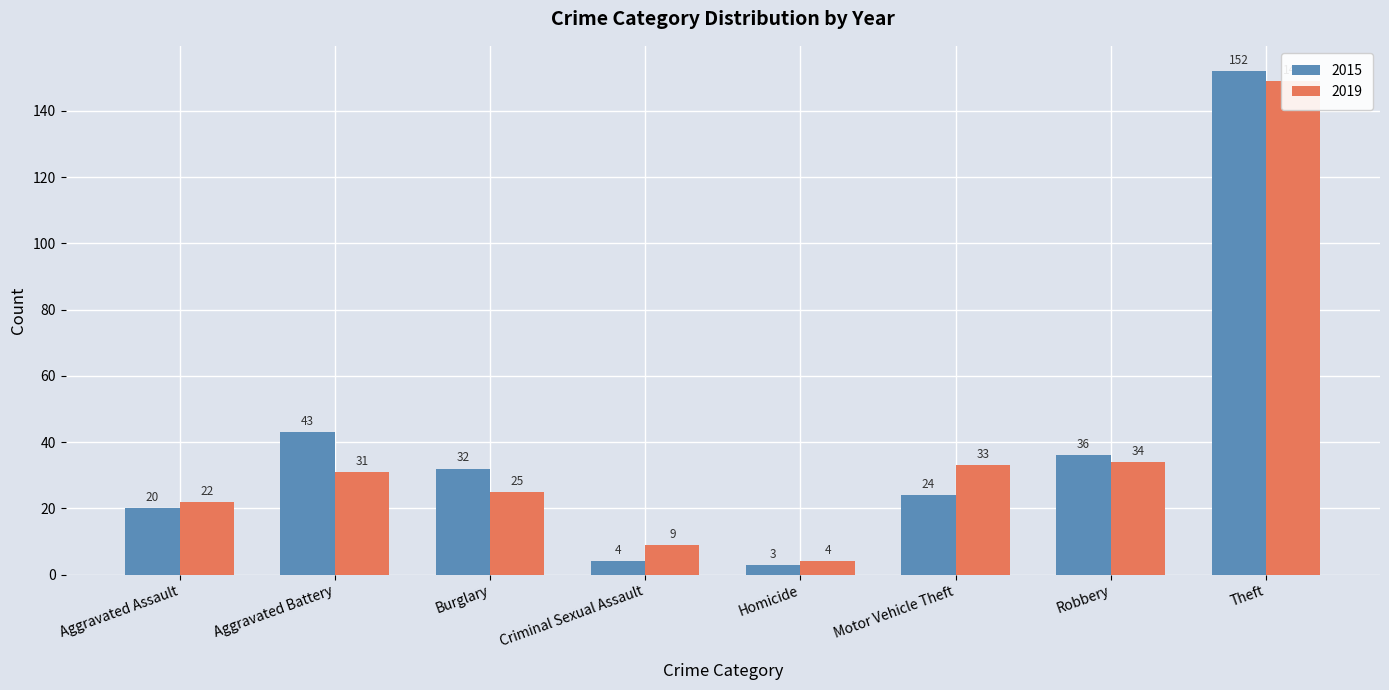

How many bars are there in each group?

2